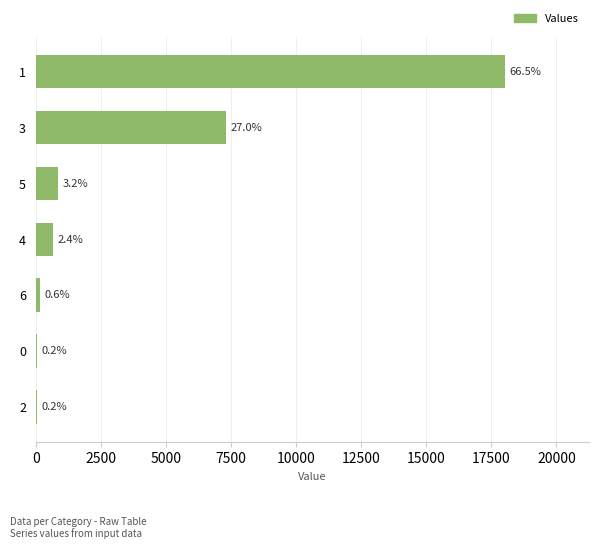

How many bars are there in total?

7